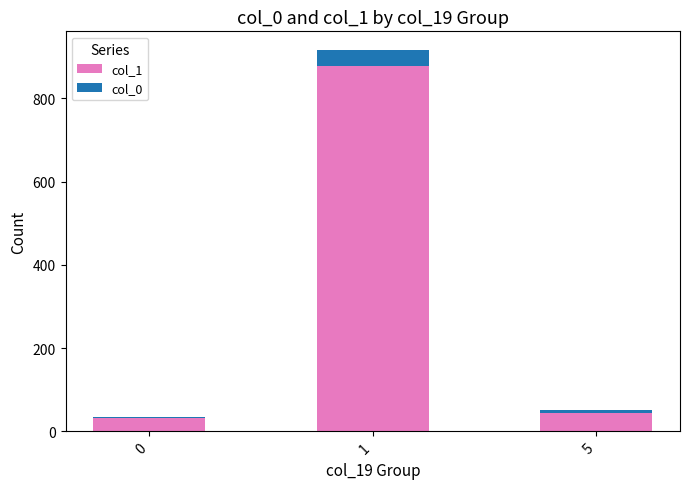

Does the chart contain stacked bars?

Yes